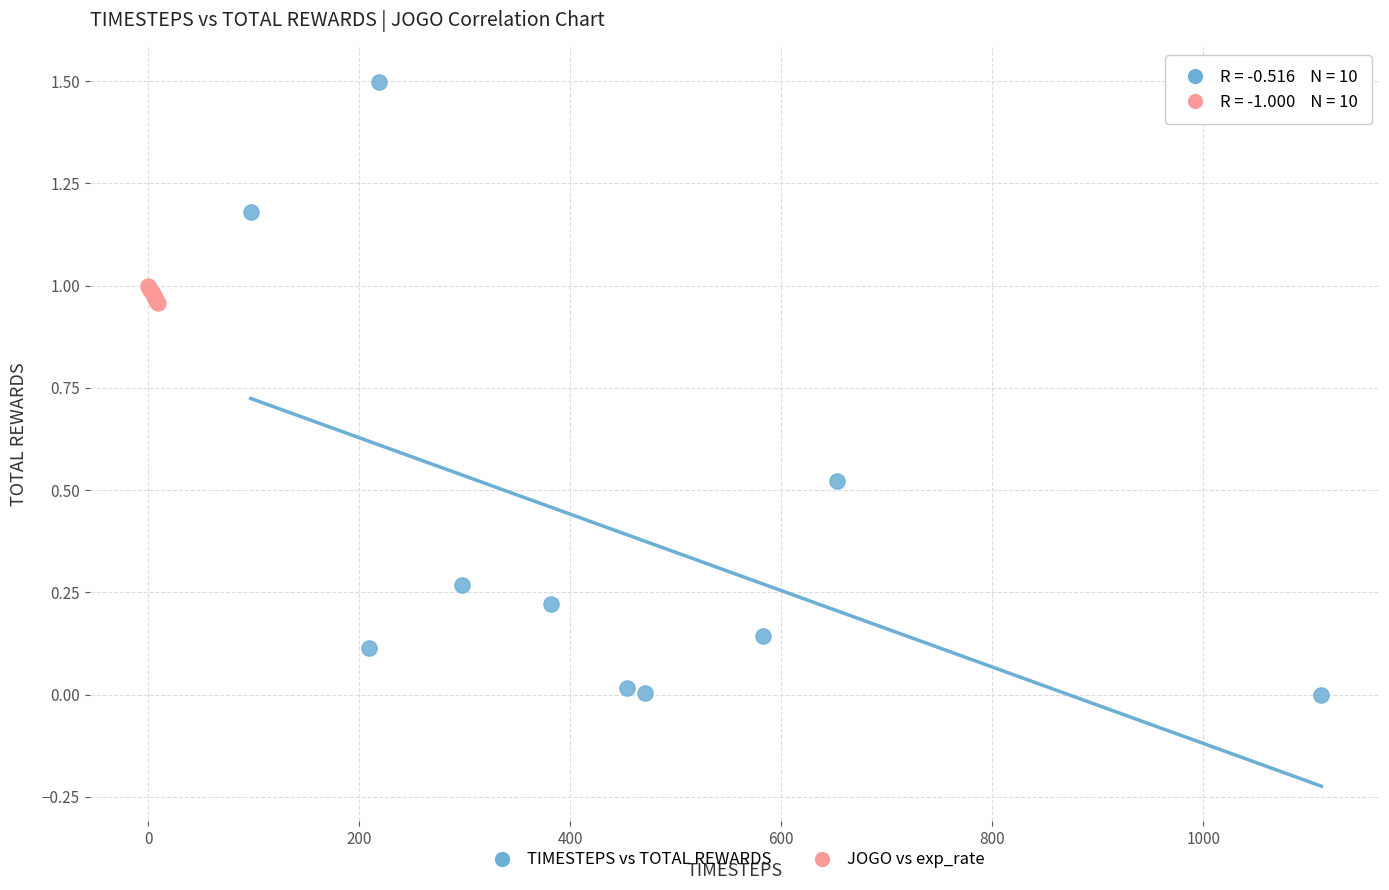

Which series has the largest Y range (max minus min)?

TIMESTEPS vs TOTAL REWARDS